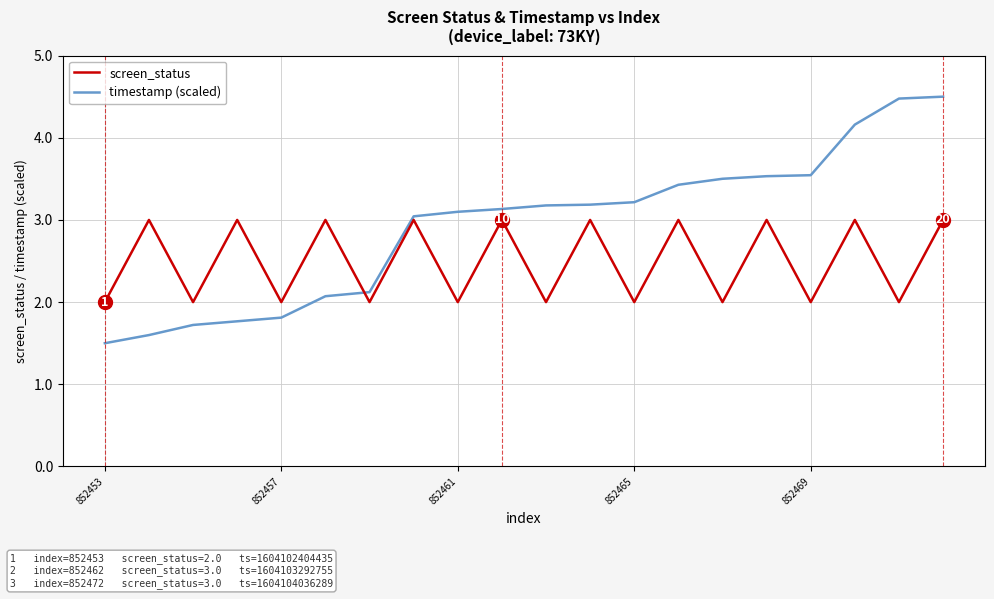

What is the greatest value displayed?

4.5